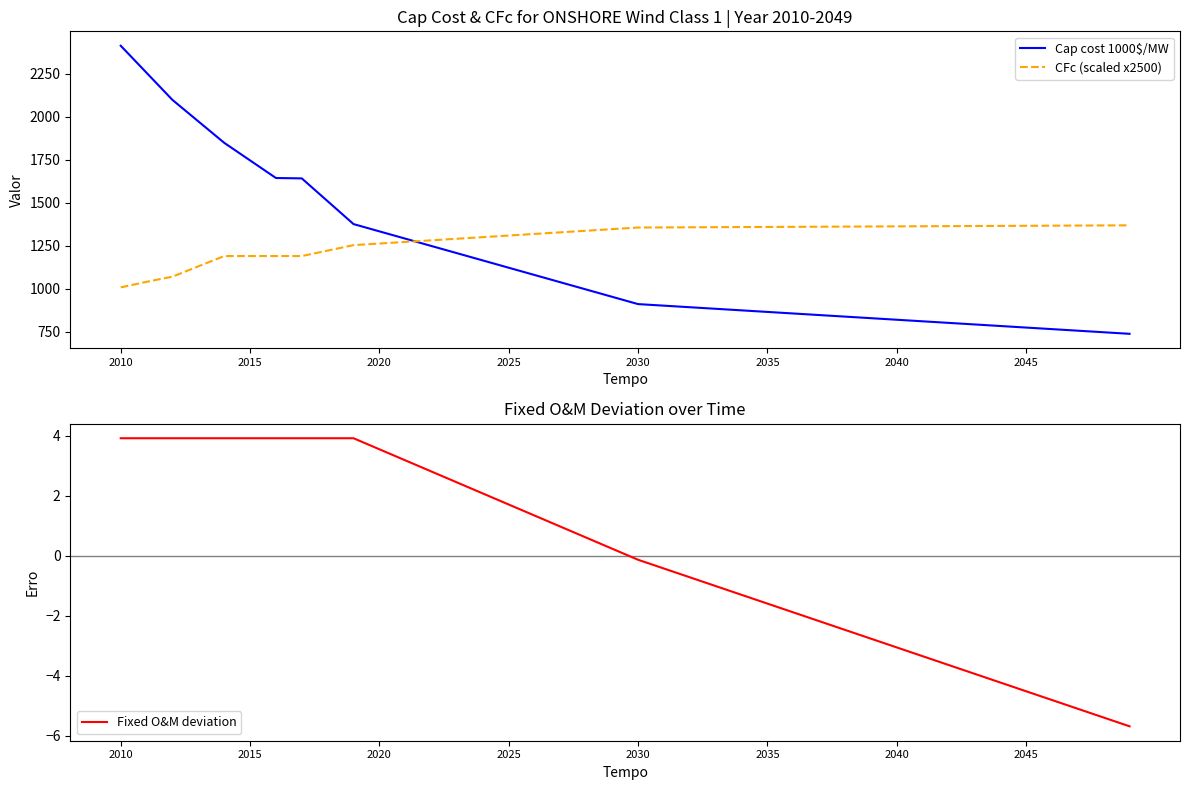

The Fixed O&M deviation series shows -1.3 at 24. True or false?

True